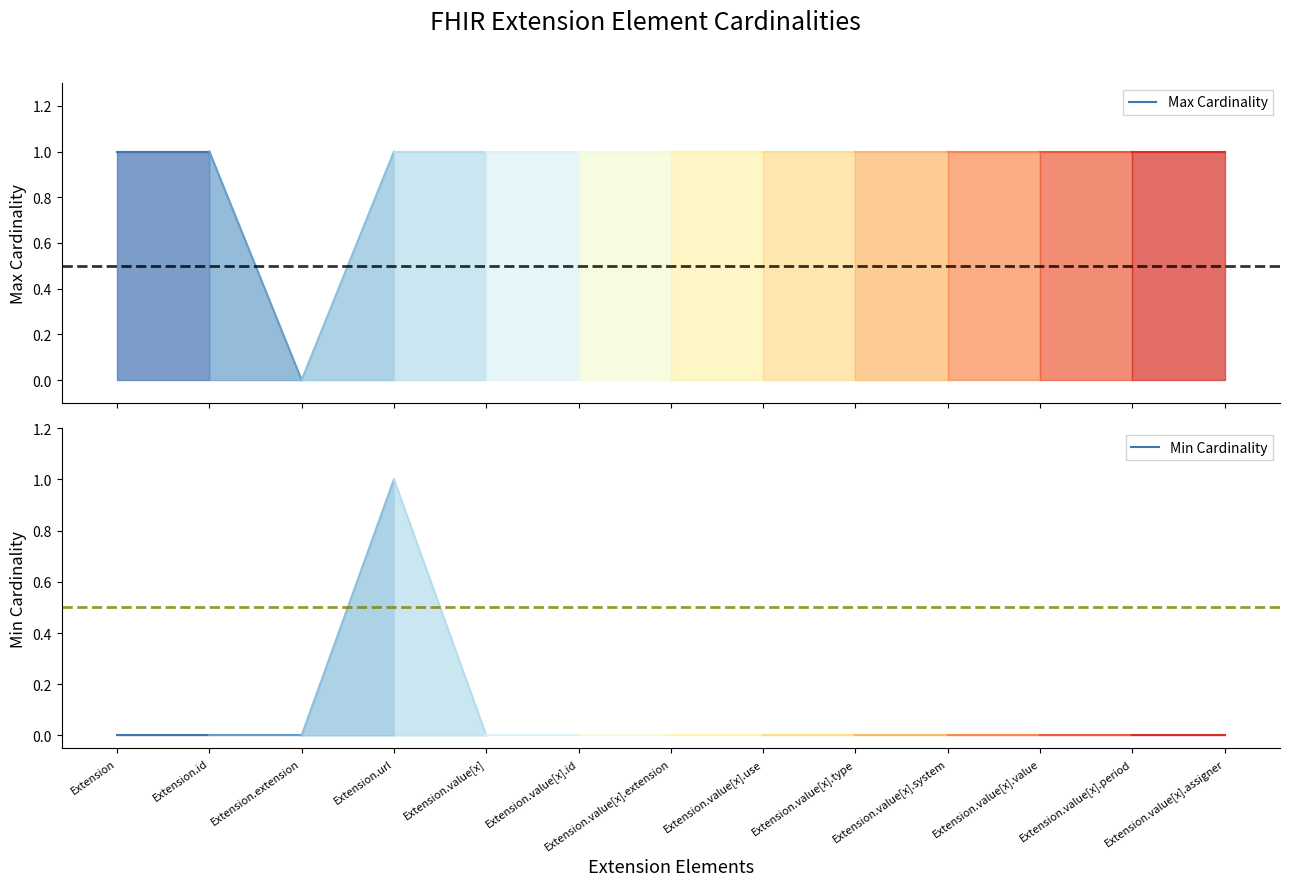

Which series has the largest total across all categories?

Max Cardinality